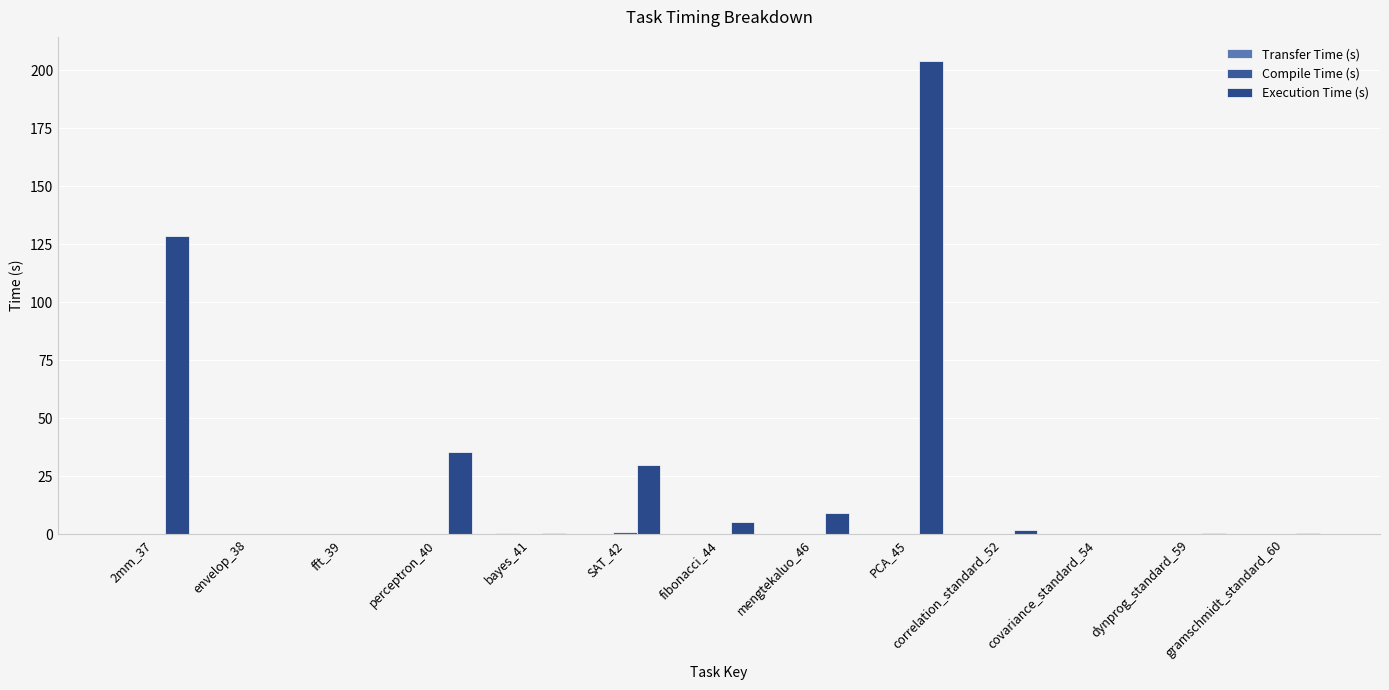

How many groups of bars are there?

13